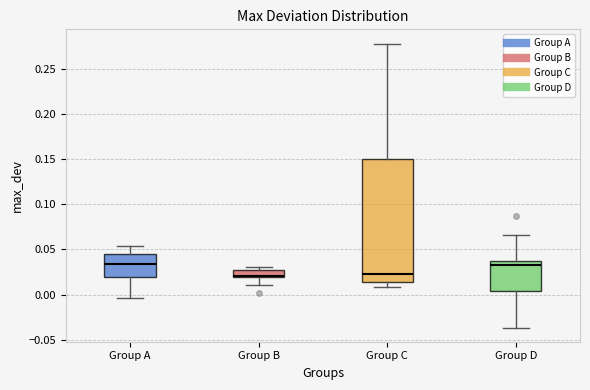

Comparing the boxes themselves (not the whiskers), which one is the tallest?

Group C